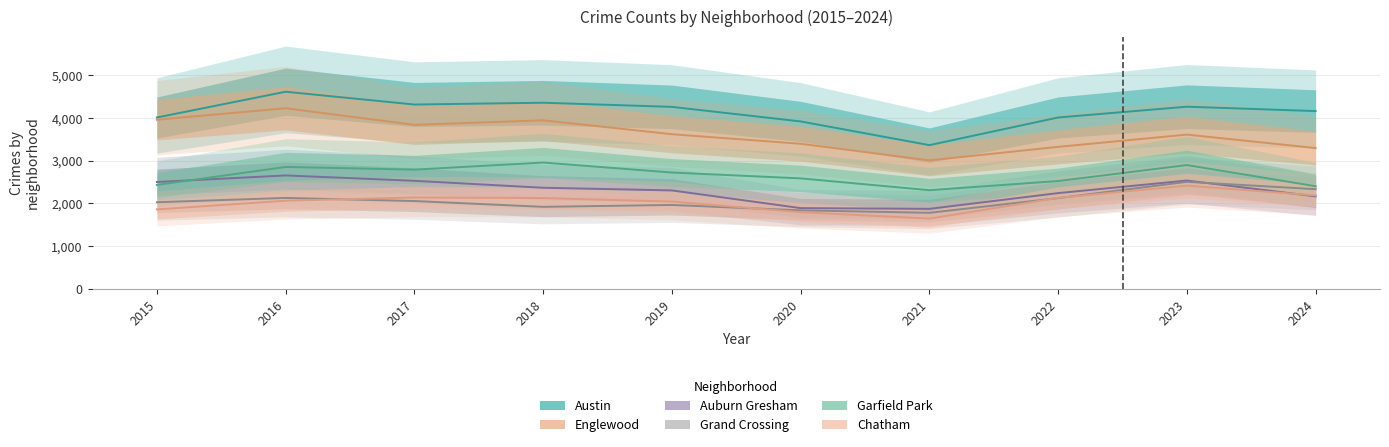

How many data points in Auburn Gresham are less than 2364?

5